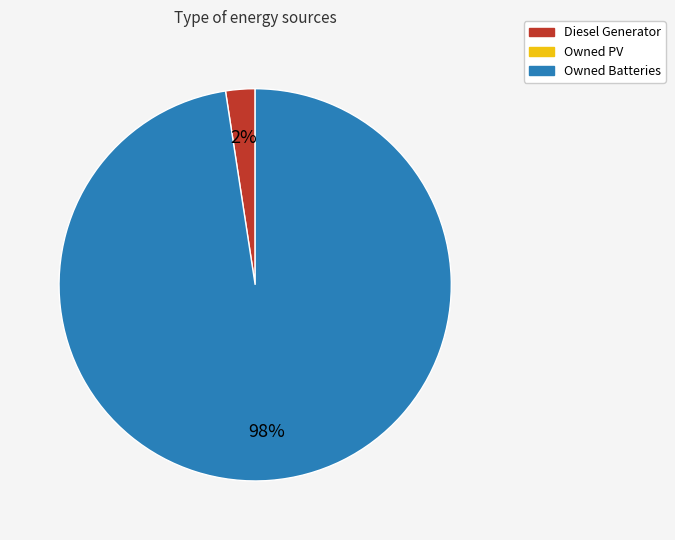

To the nearest percent, what is the average slice percentage?

50%